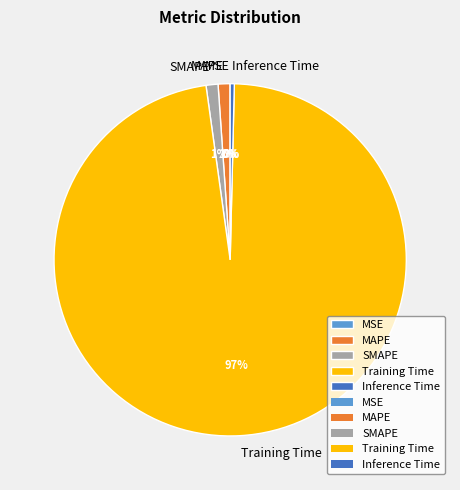

Which slice represents more than half of the pie?

Training Time